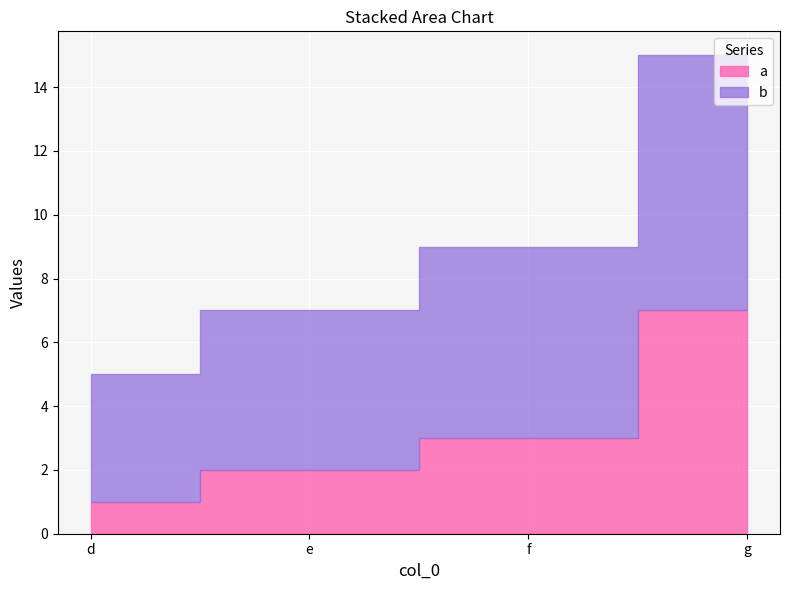

True or false: b and a cross at least once.

False